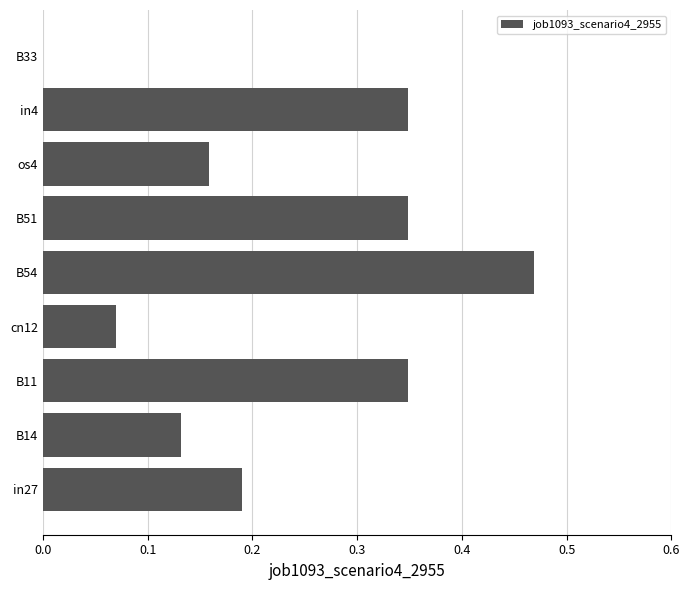

Which has a higher value, B11 or B54?

B54